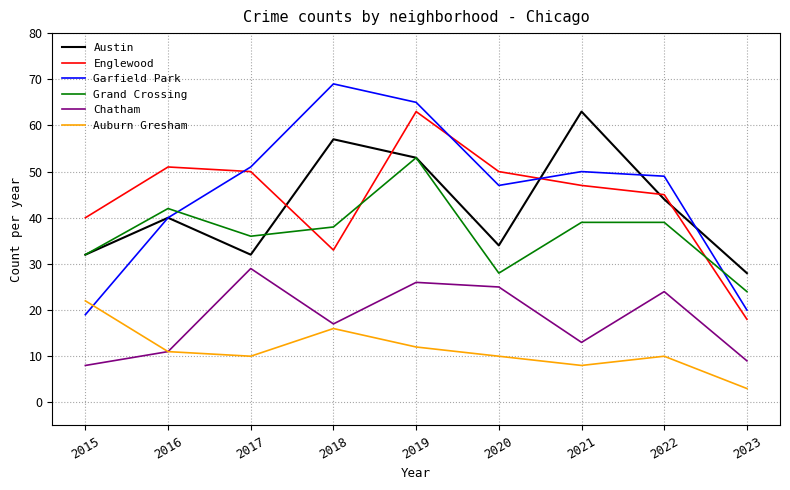

The value of Garfield Park at 2015 is 11. True or false?

False